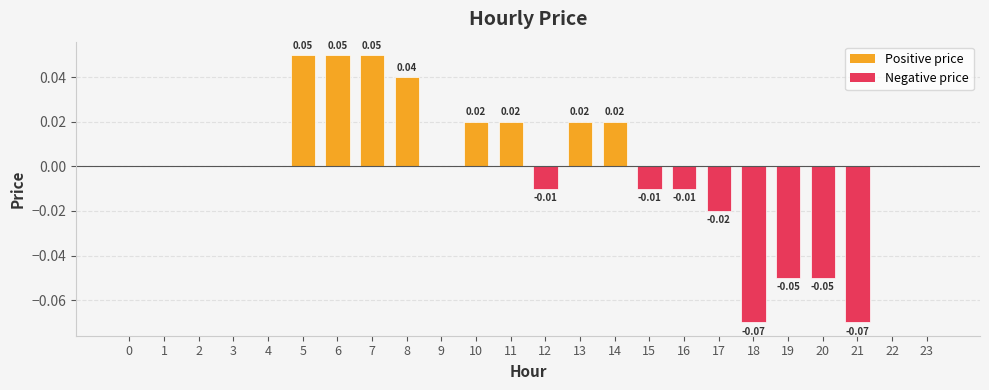

Which has a higher value, 6 or 15?

6